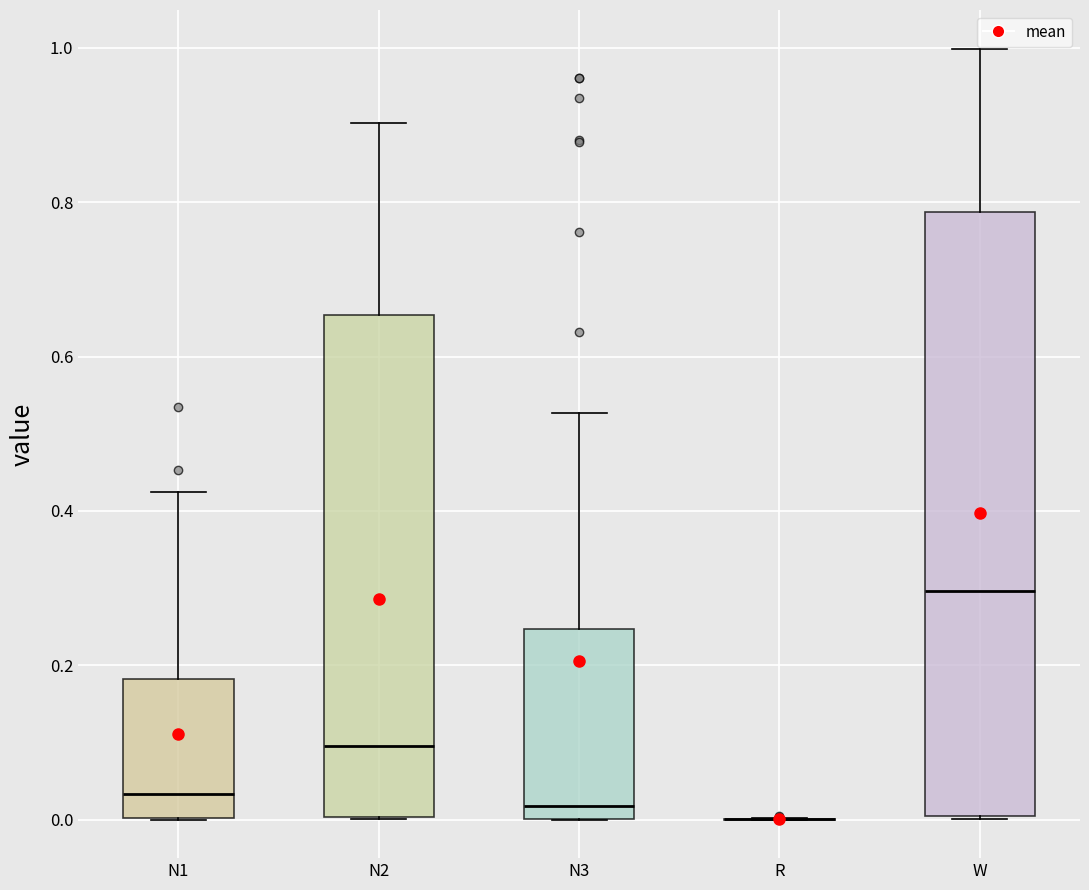

Which box is the tallest, from its lower edge to its upper edge?

W